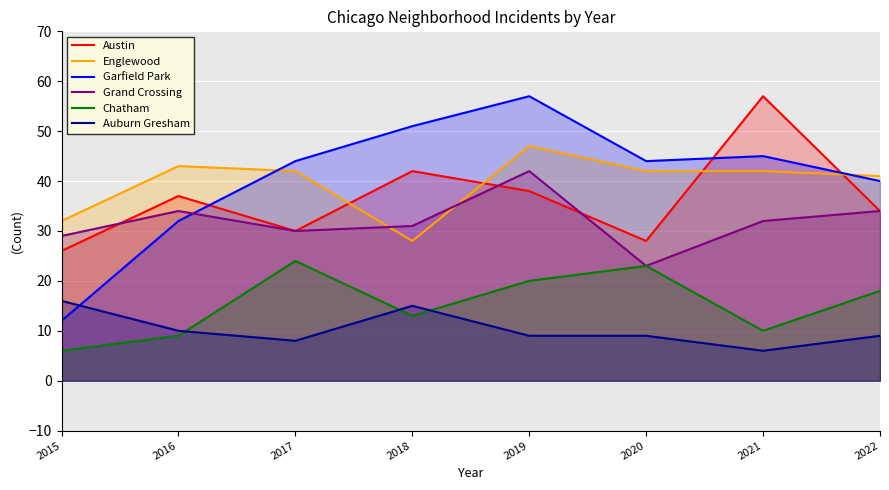

At 2015, list the series in order from smallest to largest.

Chatham, Garfield Park, Auburn Gresham, Austin, Grand Crossing, Englewood